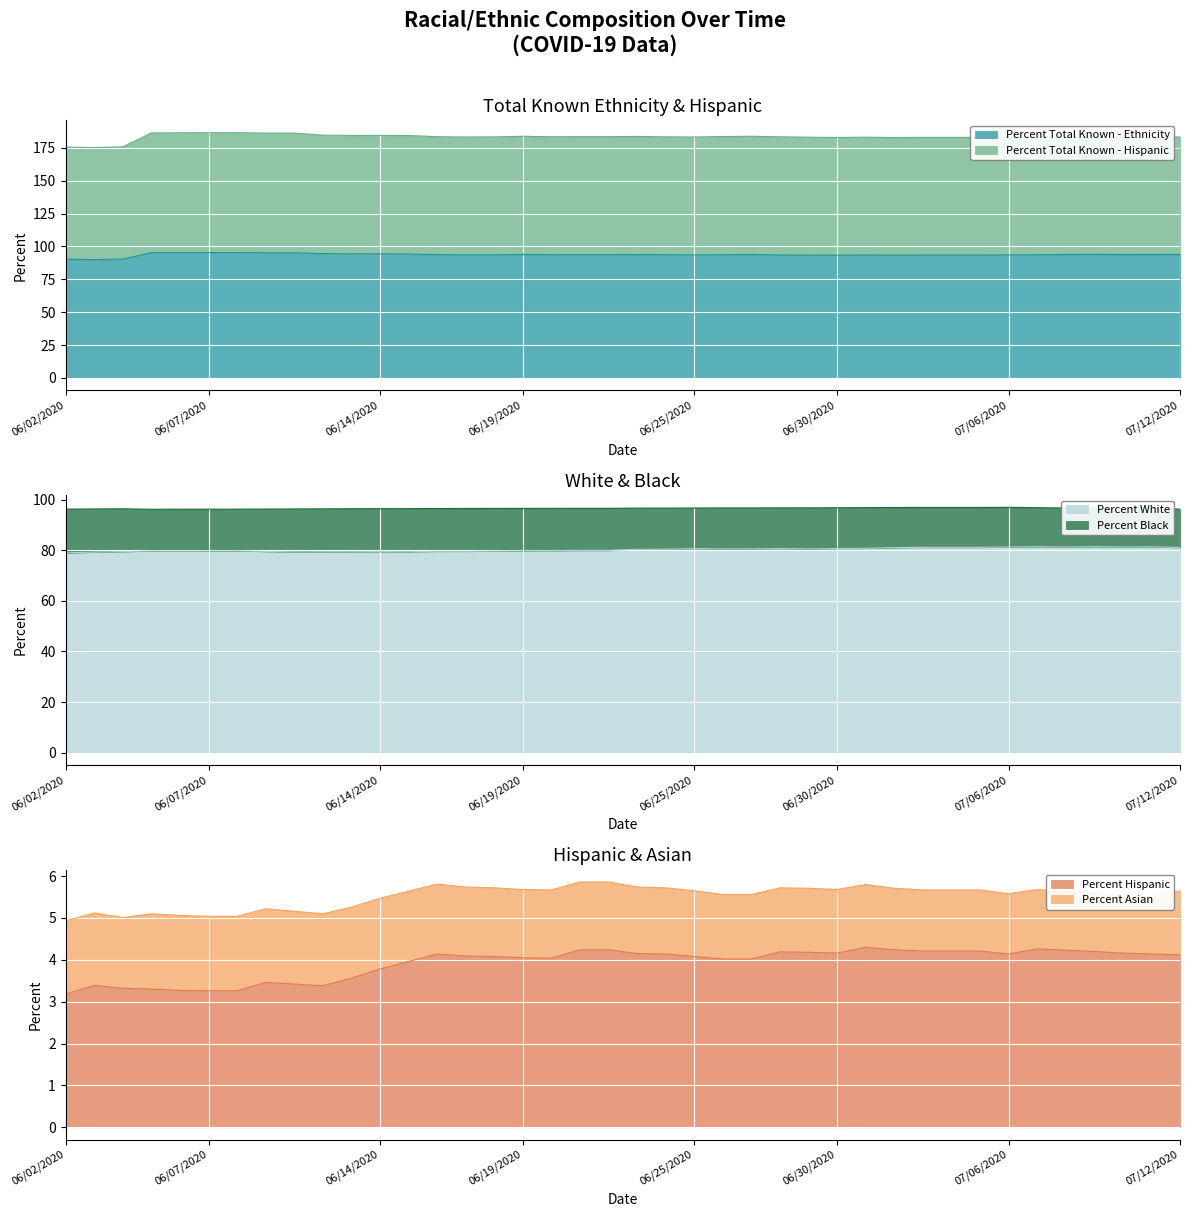

What is the maximum value shown in the chart?

186.4